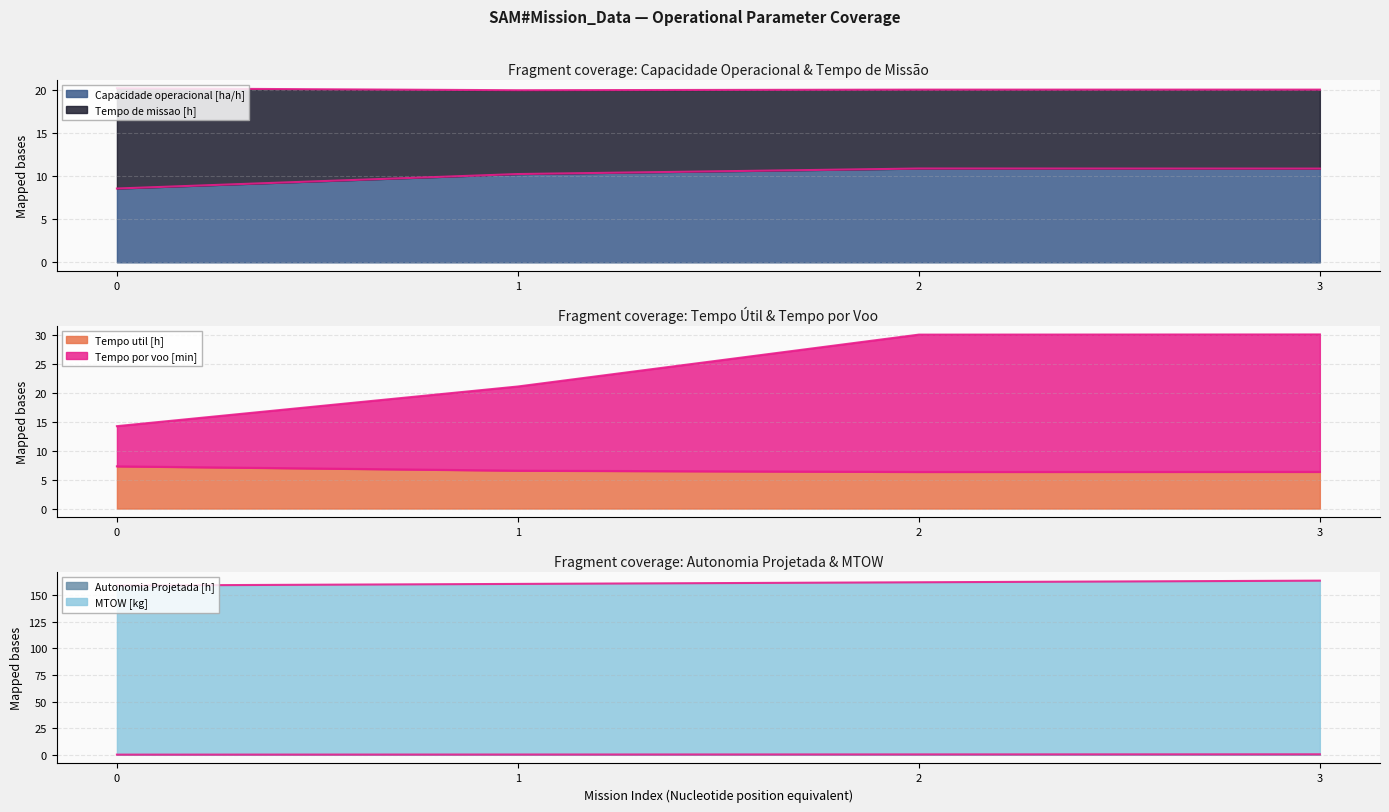

What is the maximum value for Autonomia Projetada [h]?

0.4